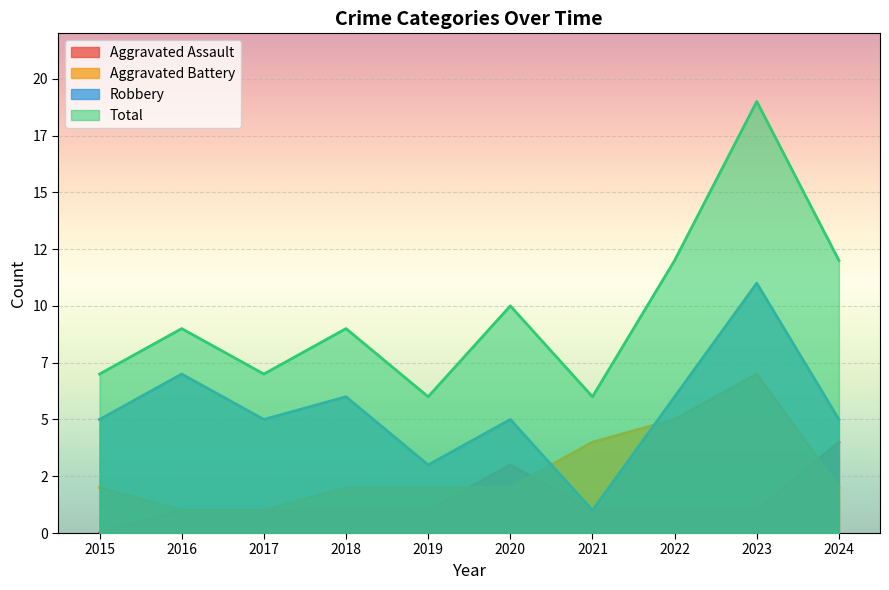

What is the value of the Aggravated Battery point at the 1st from the left?

2